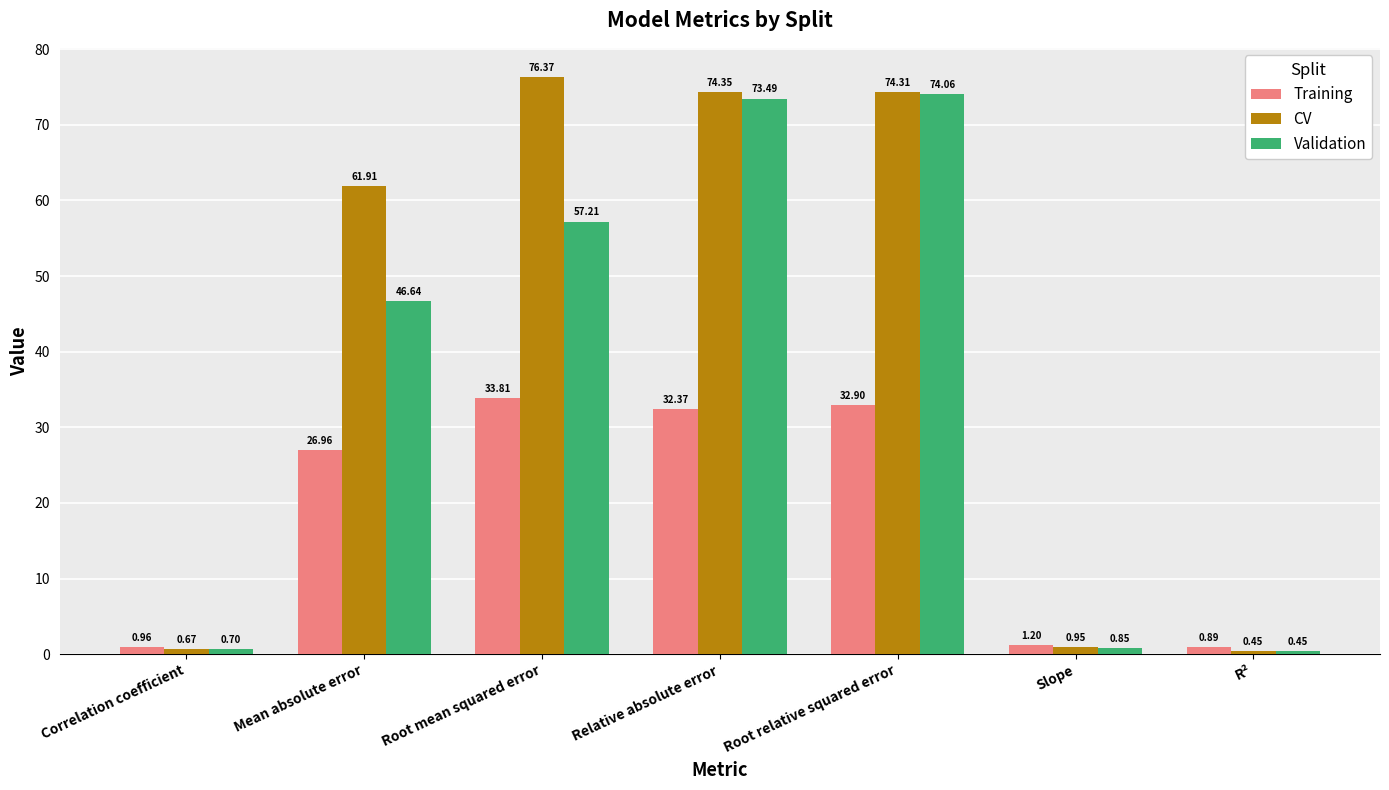

What is the average value of the Training series?

18.4